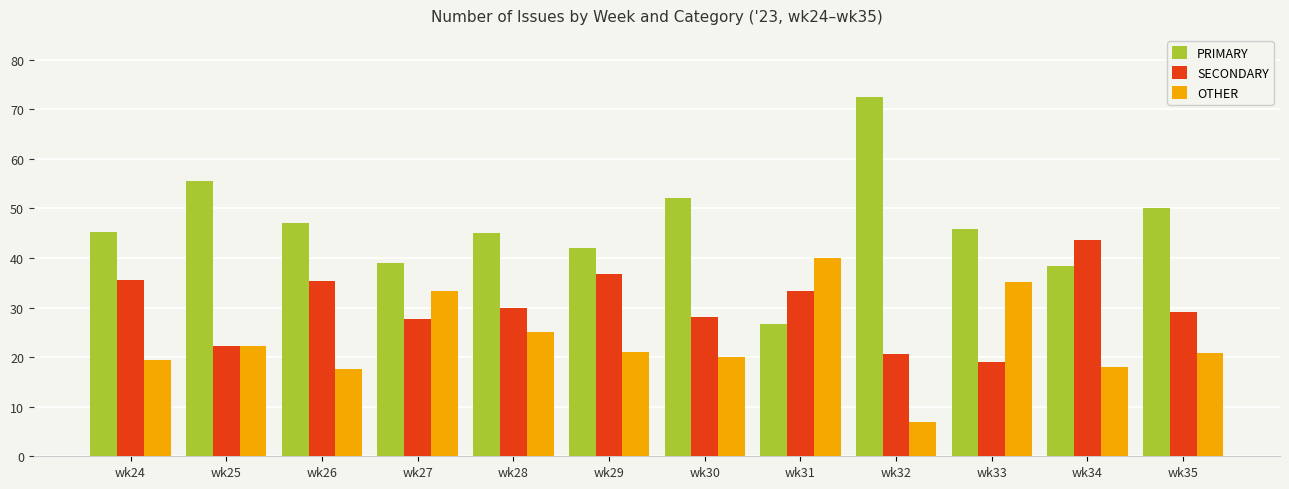

Rank the series by their maximum value, from lowest to highest.

OTHER, SECONDARY, PRIMARY